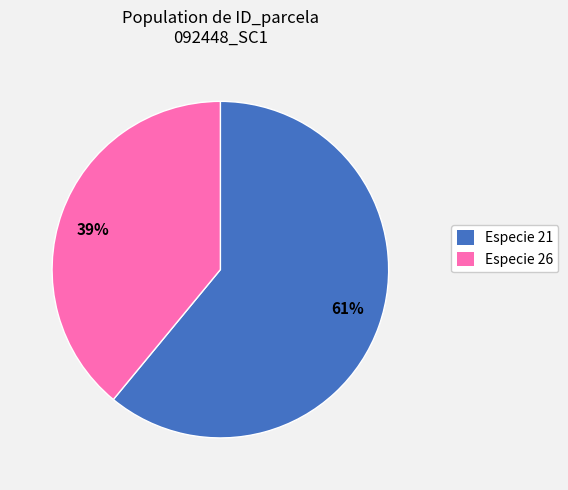

How many slices are in this pie chart?

2